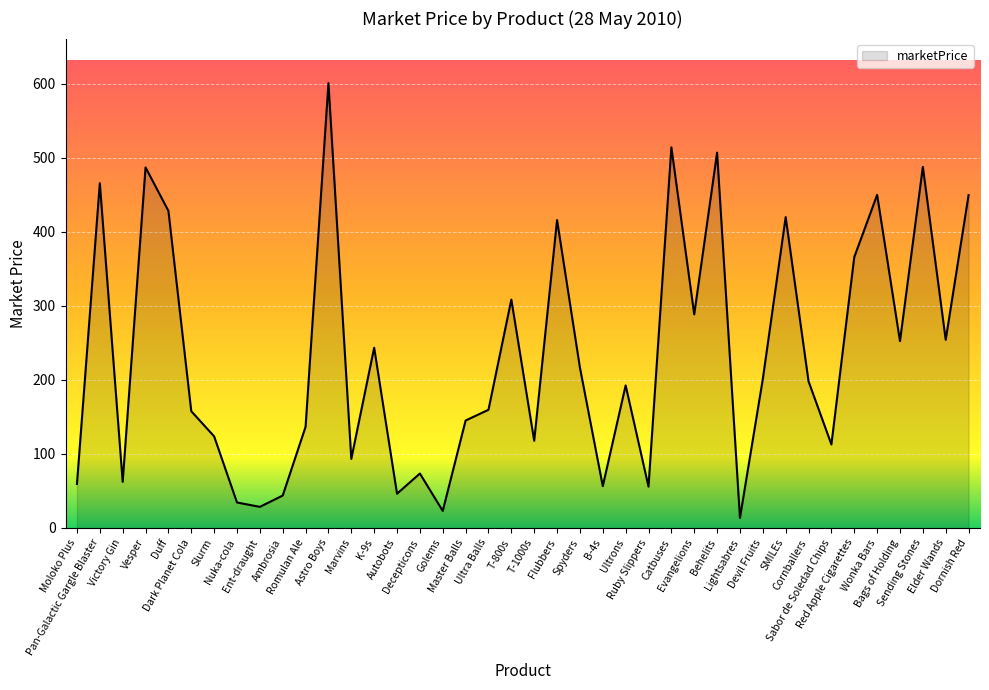

What is the difference between the maximum and minimum values?

587.0